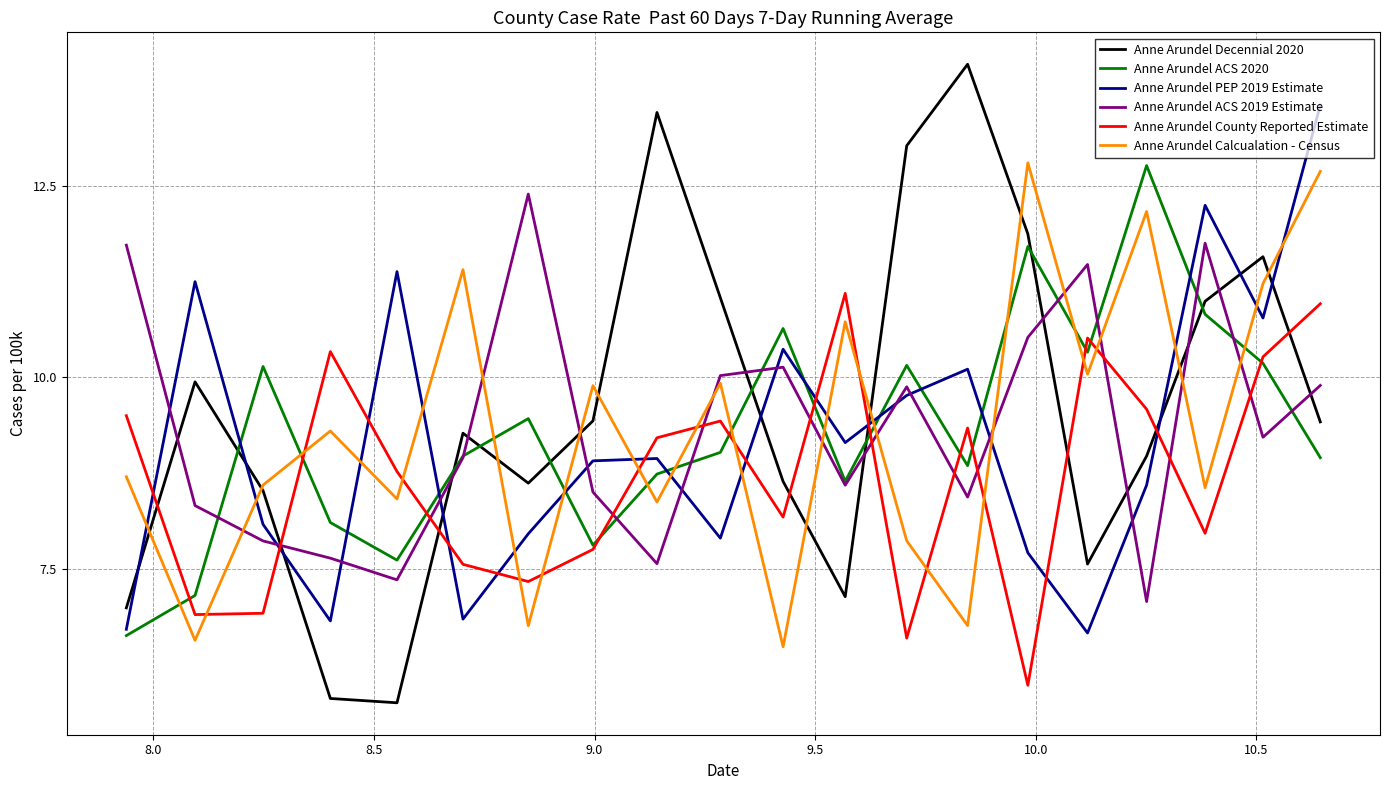

Which series has the widest spread of values?

Anne Arundel Decennial 2020